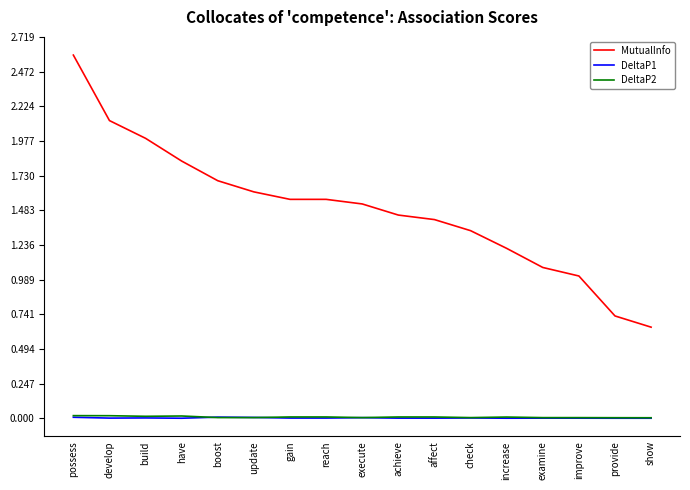

What is the average value of the MutualInfo series?

1.5